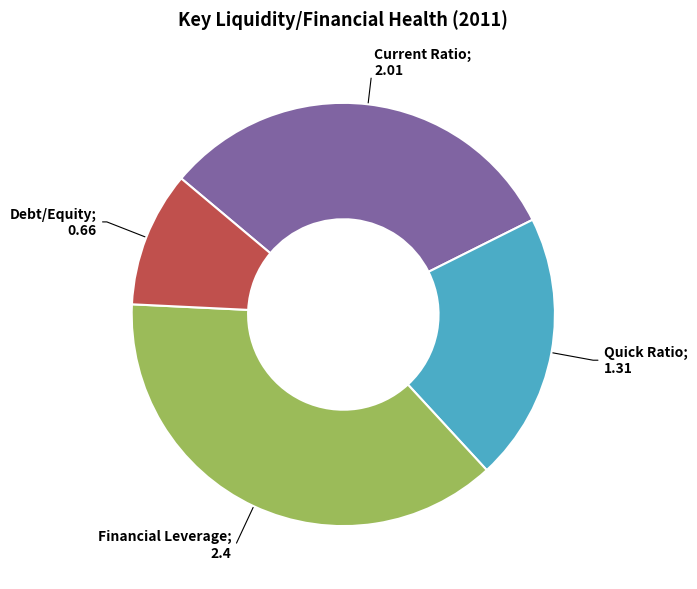

Is there any slice that represents more than half of the pie?

No